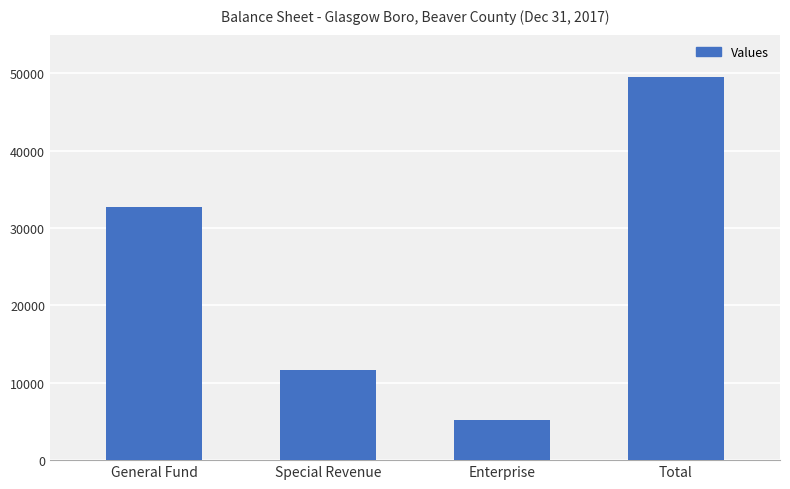

What is the average value?

24766